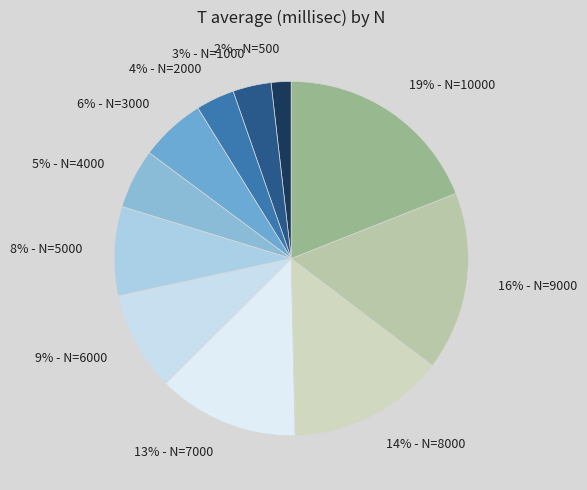

Count the number of slices in the pie.

11